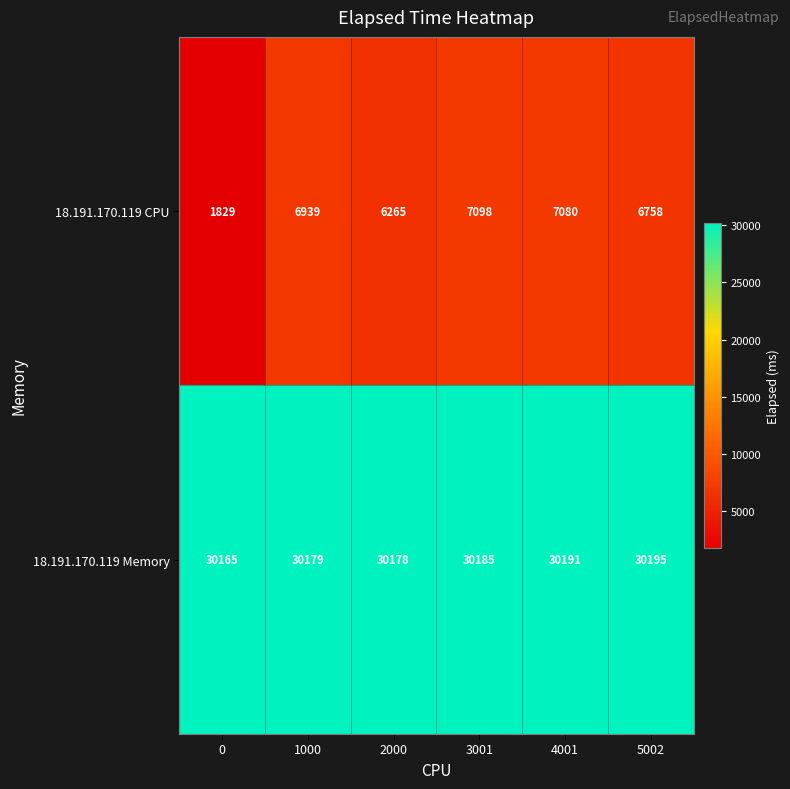

What value does the 18.191.170.119 CPU series have at 4001, to the nearest 10?

7080